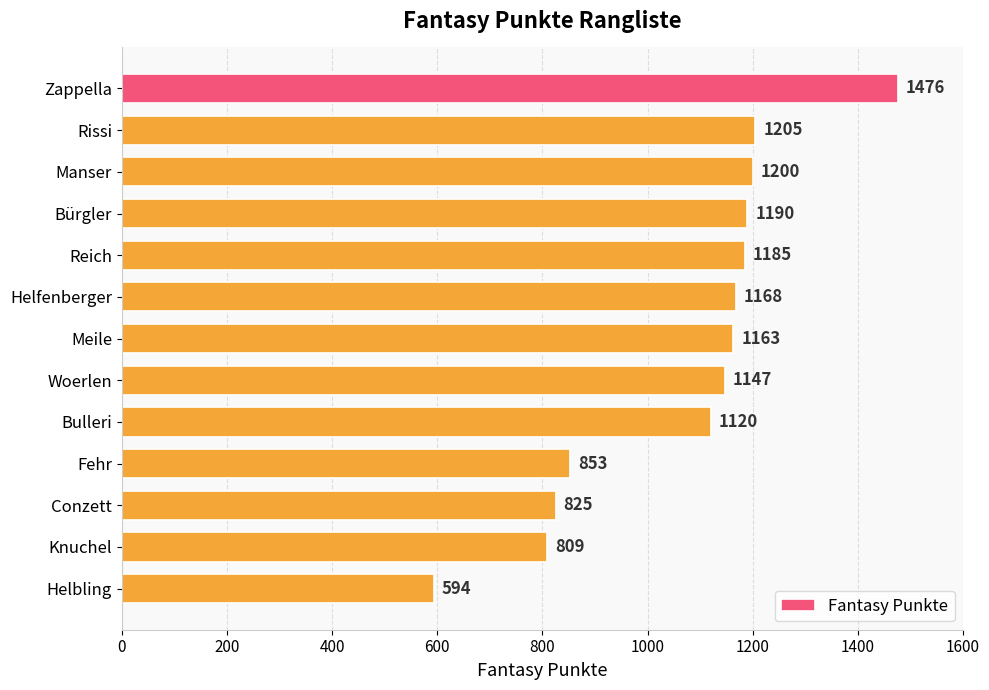

What is the smallest value displayed?

594